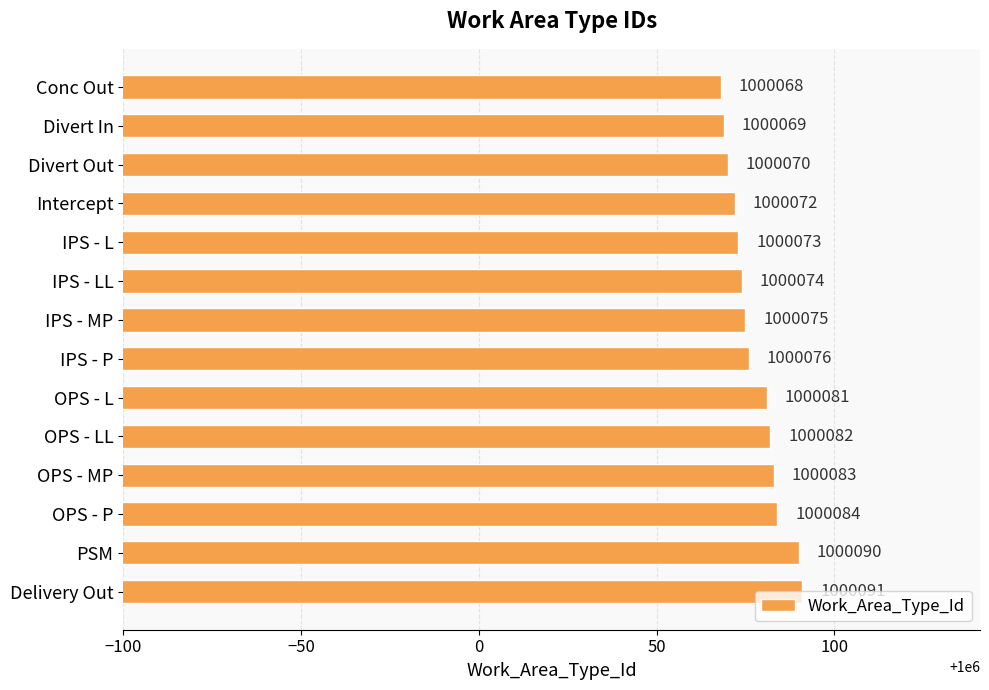

What is the maximum value shown in the chart?

1000091